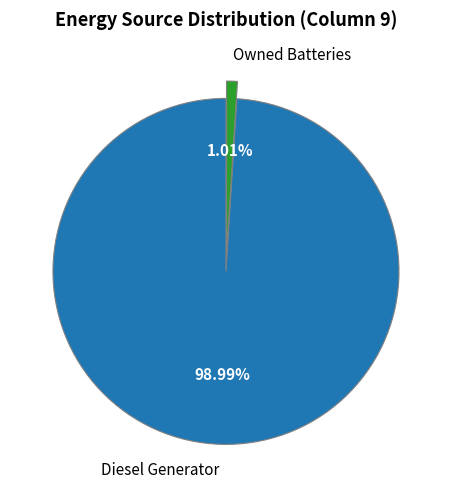

To the nearest percent, what is the average slice percentage?

50%